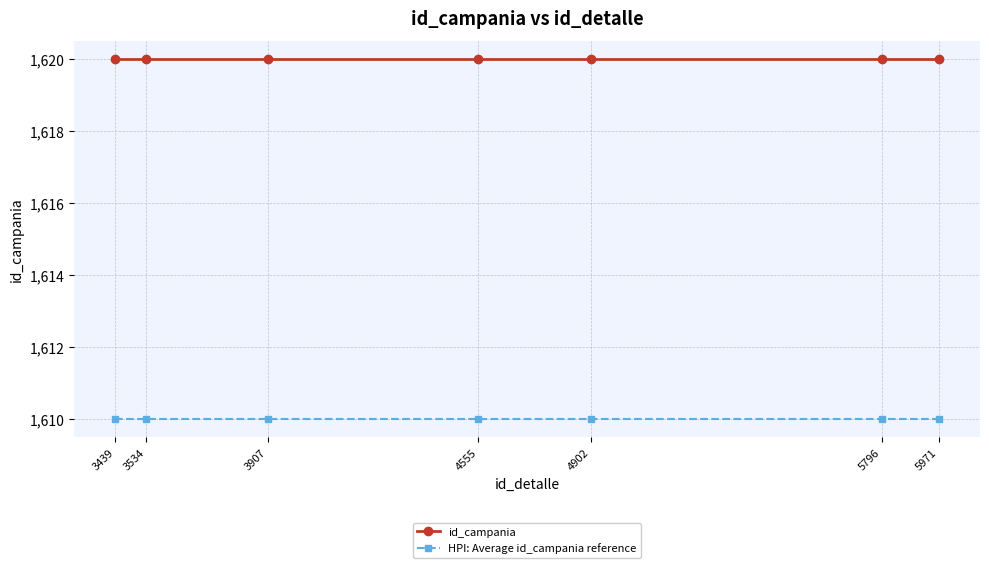

What is the spread (max minus min) of values at 3534?

10